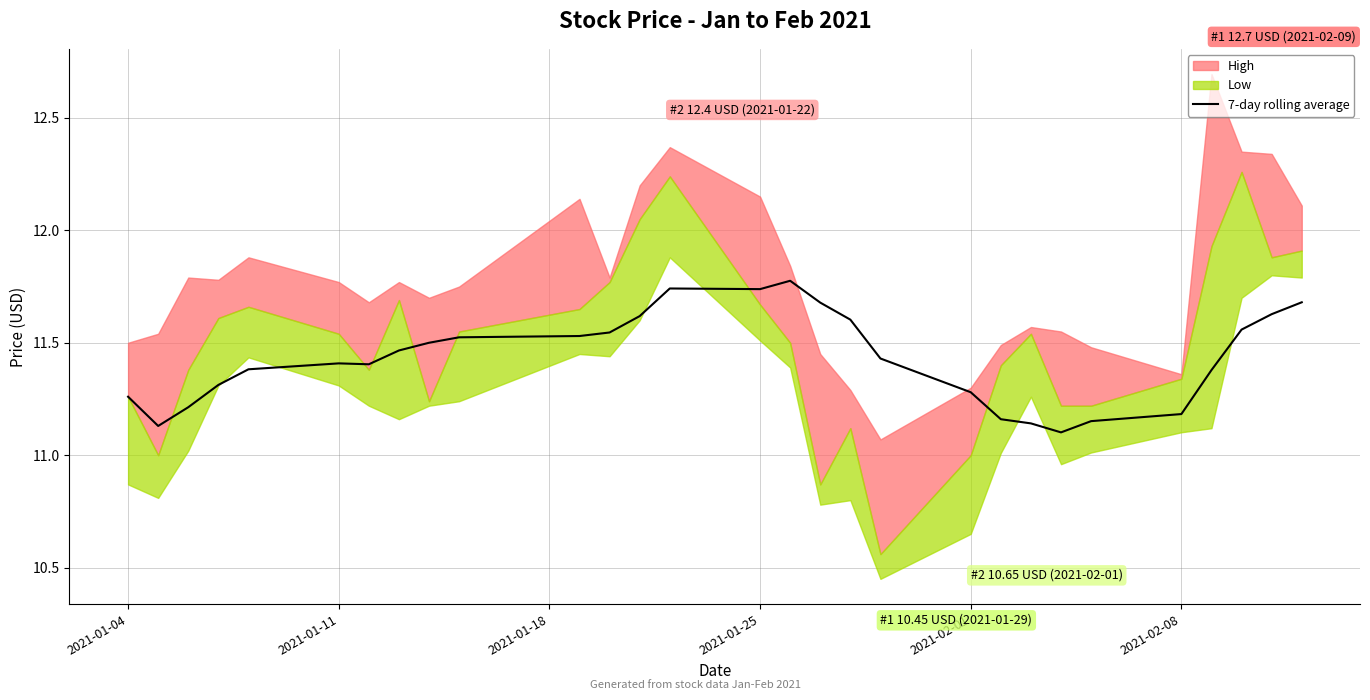

What is the maximum value for 7-day rolling average?

11.8